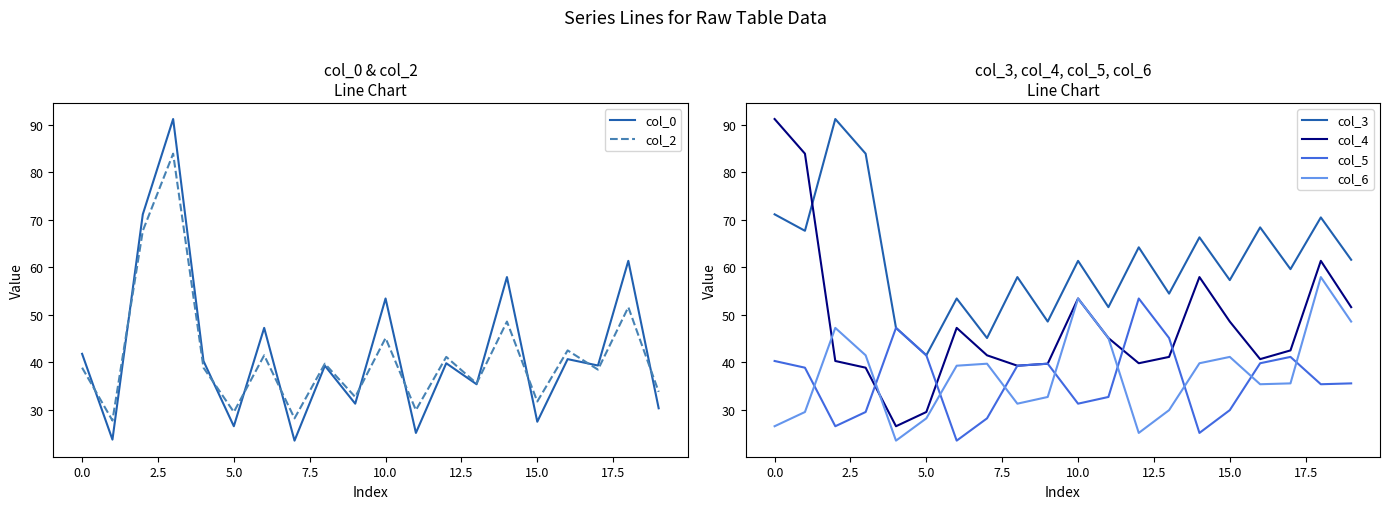

Which series has the largest total across all categories?

col_3